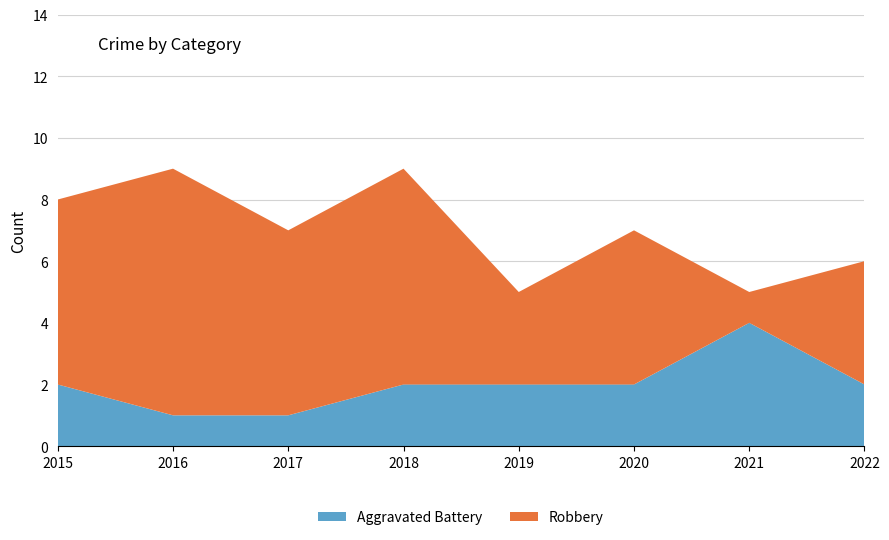

Reading right to left, transcribe all the data shown in this chart.

Aggravated Battery: 2	4	2	2	2	1	1	2
Robbery: 4	1	5	3	7	6	8	6